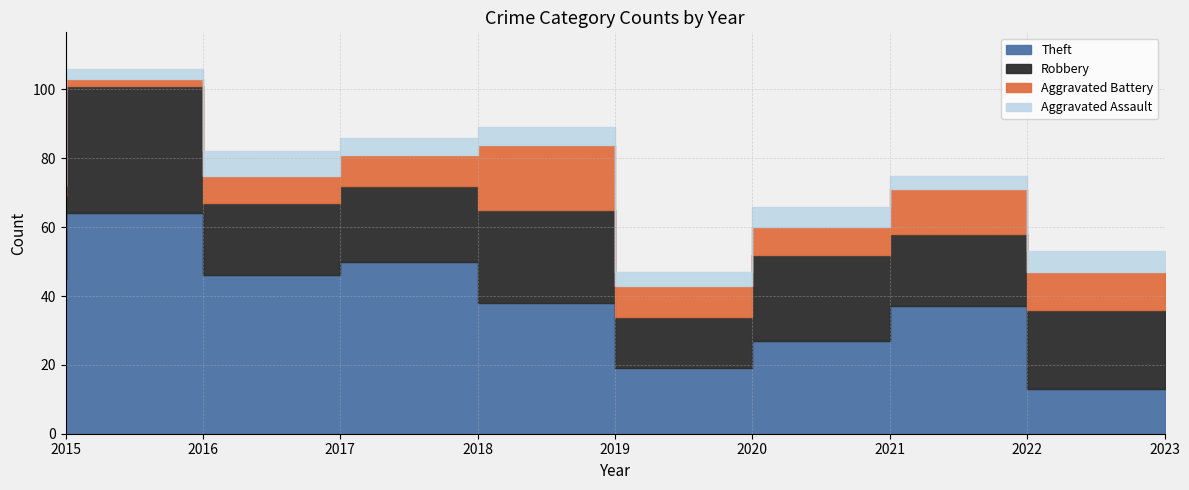

Which series has the largest total across all categories?

Theft